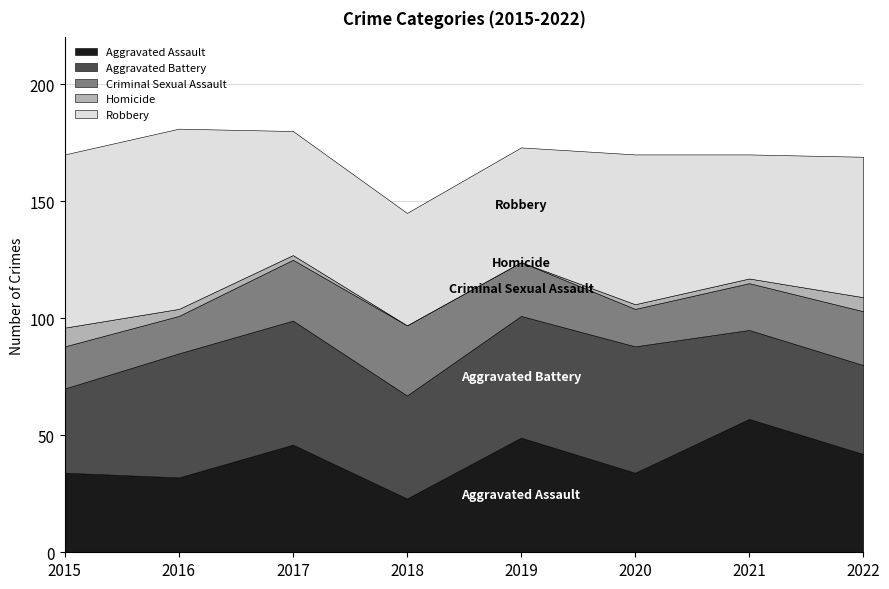

Reading left to right, what are all the values shown in this chart?

Aggravated Assault: 34	32	46	23	49	34	57	42
Aggravated Battery: 36	53	53	44	52	54	38	38
Criminal Sexual Assault: 18	16	26	30	23	16	20	23
Homicide: 8	3	2	0	0	2	2	6
Robbery: 74	77	53	48	49	64	53	60